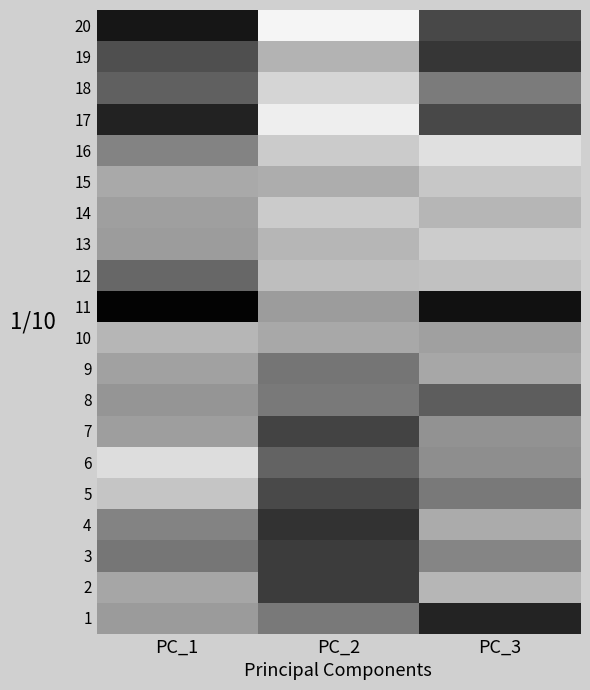

At how many categories does at least one series exceed 0?

3